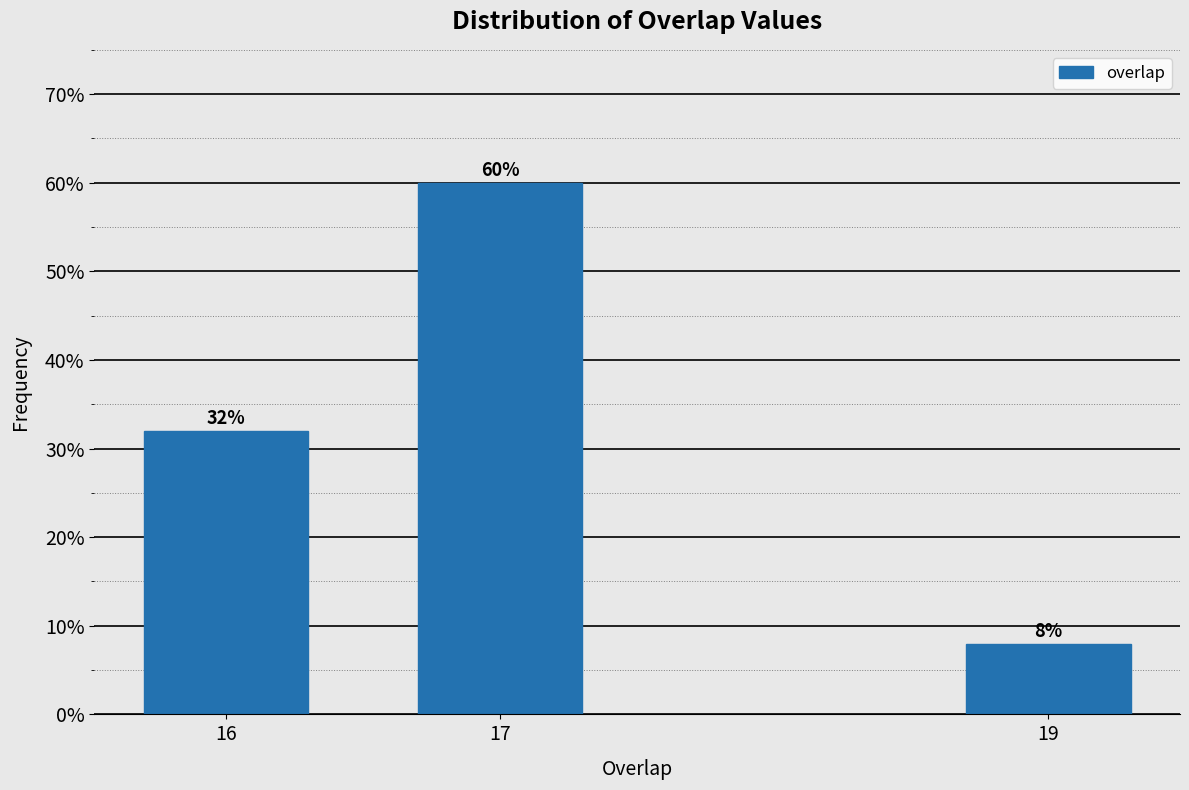

Reading right to left, extract all data points from this chart.

19=8	17=60	16=32